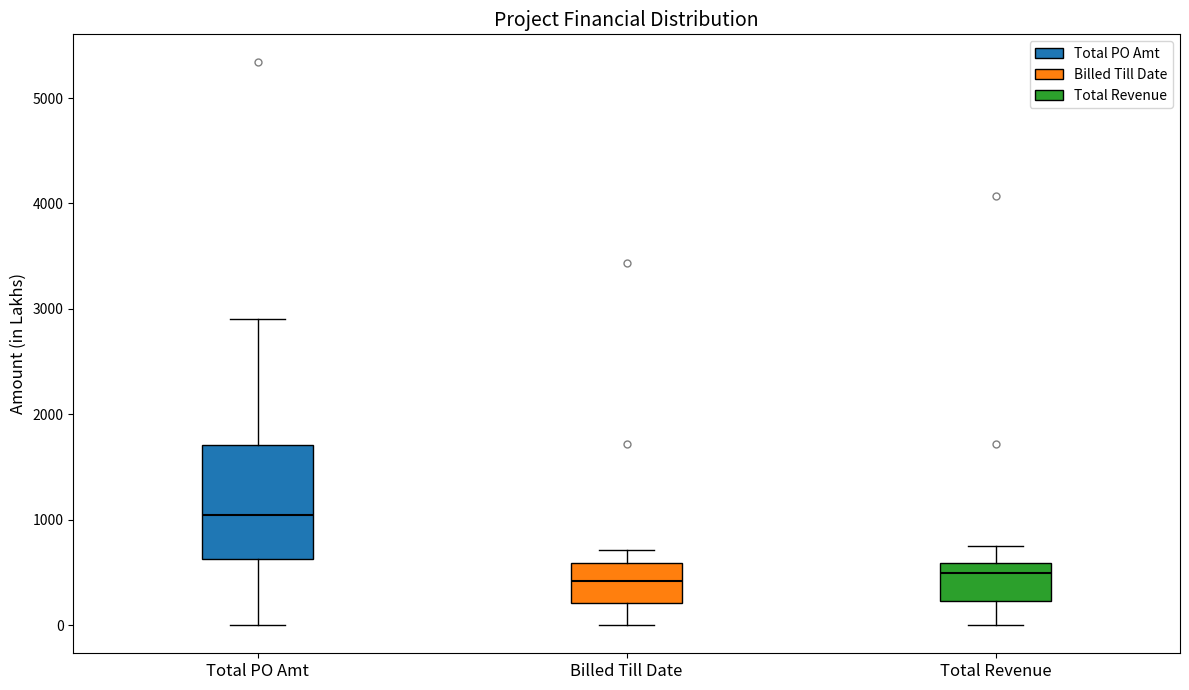

Reading left to right, read every box against the y-axis: the position of its median line, the range the box covers, and the ends of its whiskers. The values are not printed on the chart, so give them approximately, as read against the axis.

Total PO Amt: median 1000, box 600 to 1700, whiskers 0 to 2900
Billed Till Date: median 400, box 200 to 600, whiskers 0 to 700
Total Revenue: median 500, box 200 to 600, whiskers 0 to 800